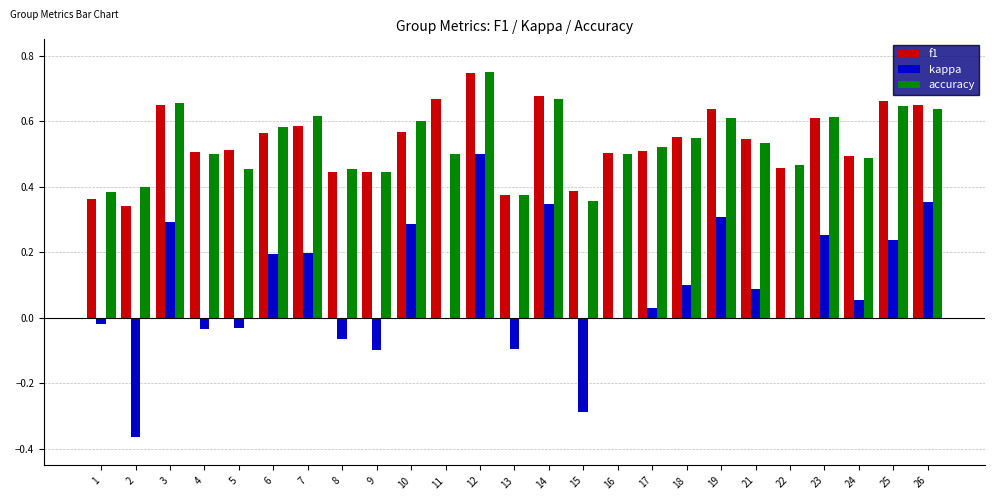

Is the value of kappa at 3 greater than the value of accuracy at 9?

No